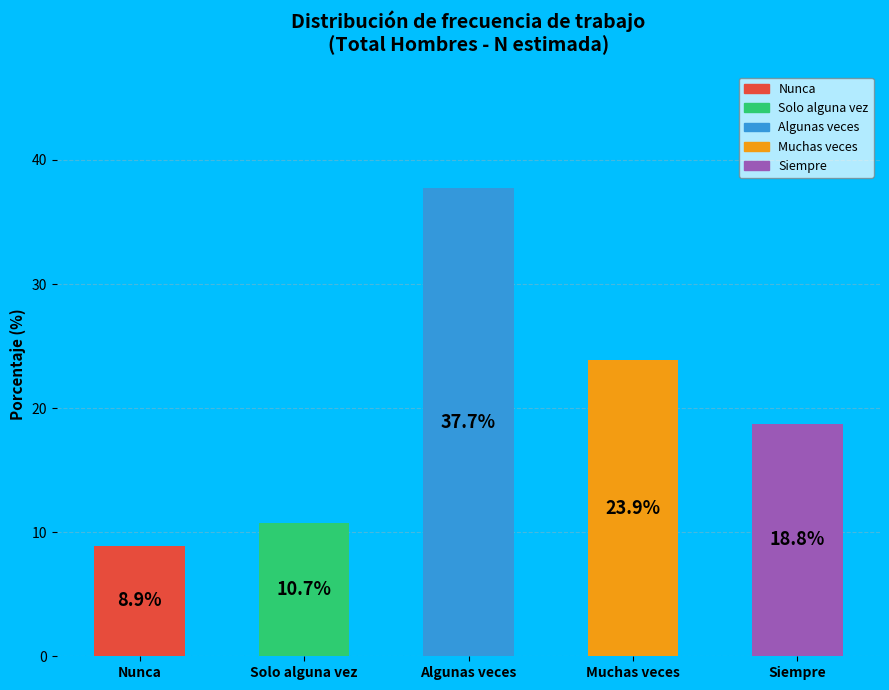

Rank the categories by value from highest to lowest.

Algunas veces, Muchas veces, Siempre, Solo alguna vez, Nunca